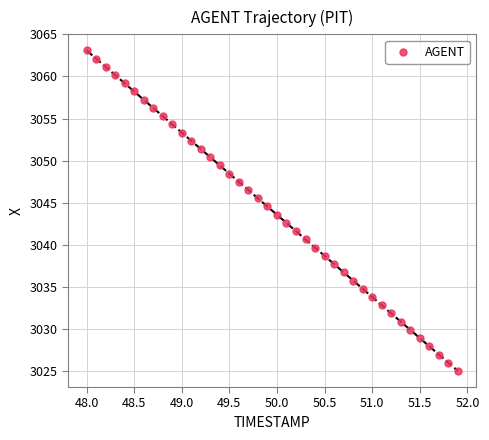

What is the range of X values (max minus min)?

3.9